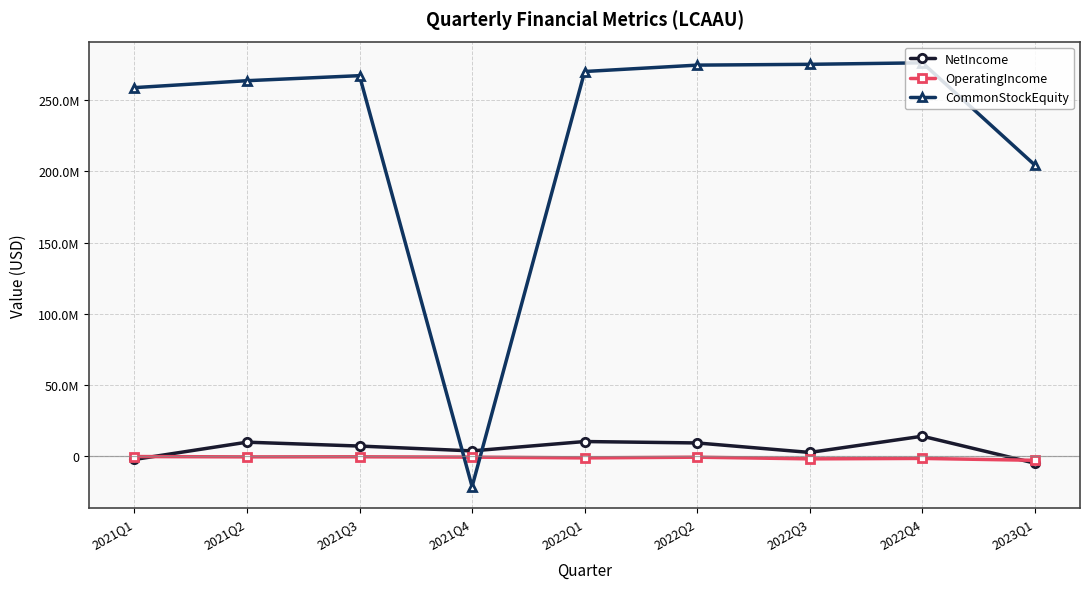

What position from the left is 2022Q4?

8